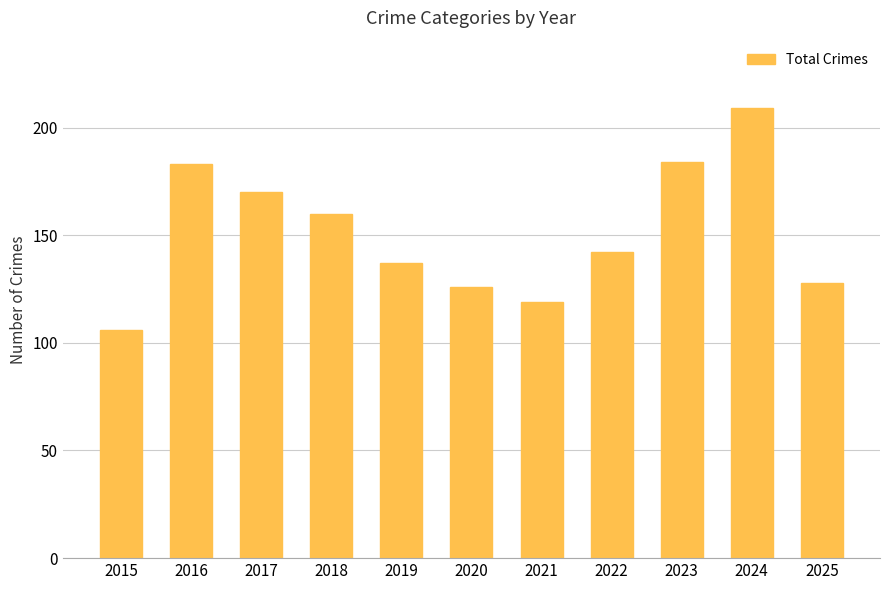

How many bars are there in total?

11